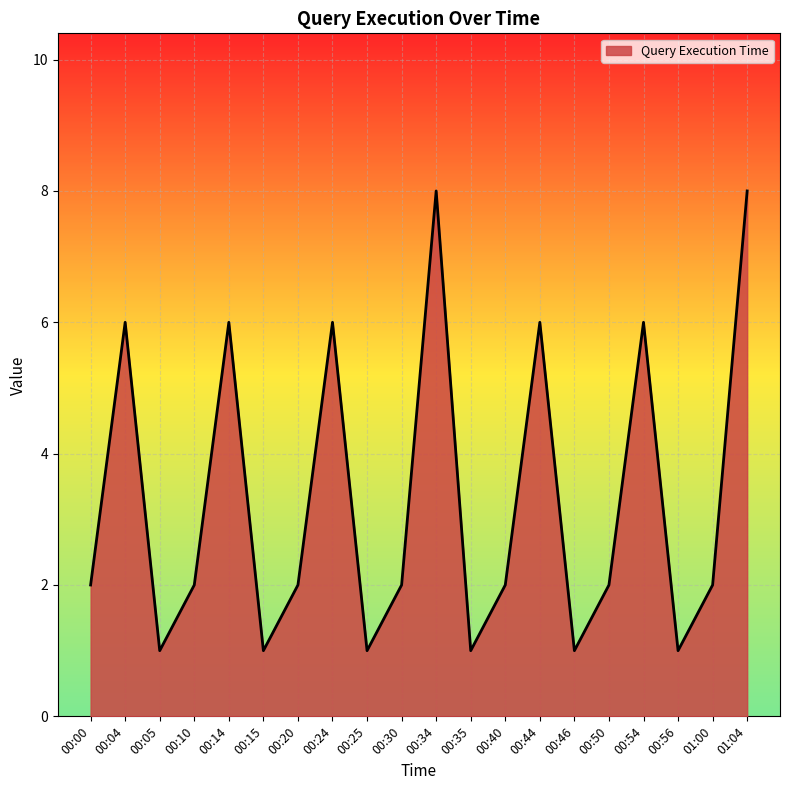

How many series are shown in this chart?

1